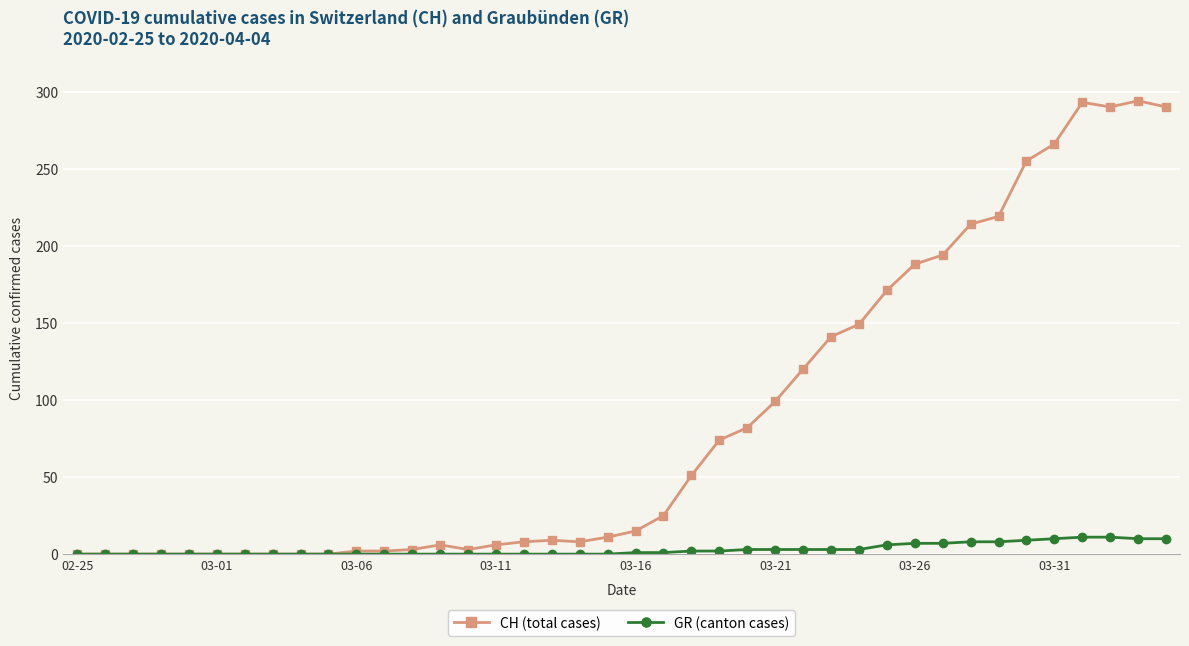

Which series has the widest spread of values?

CH (total cases)